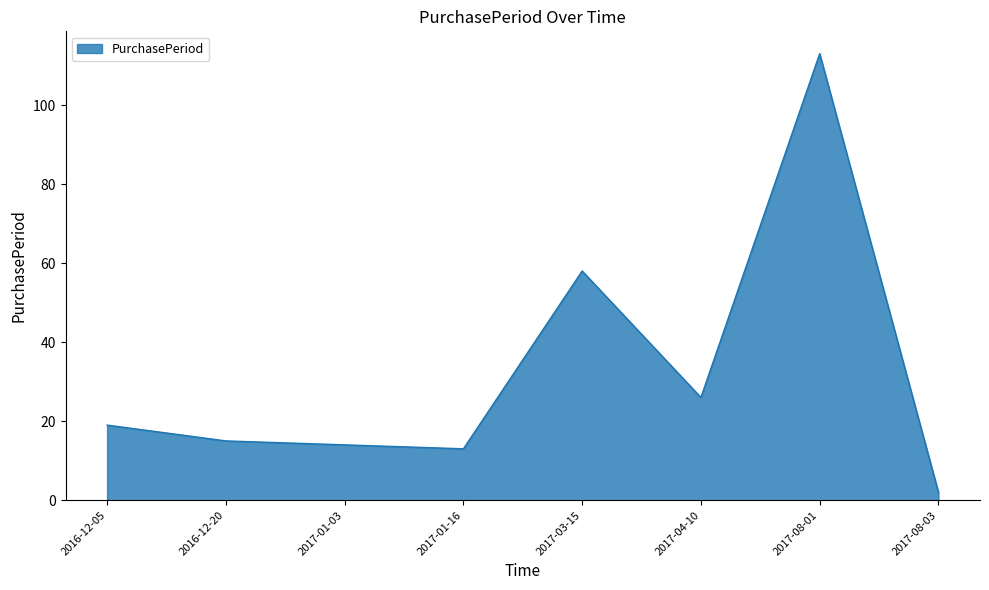

What is the smallest value displayed?

2